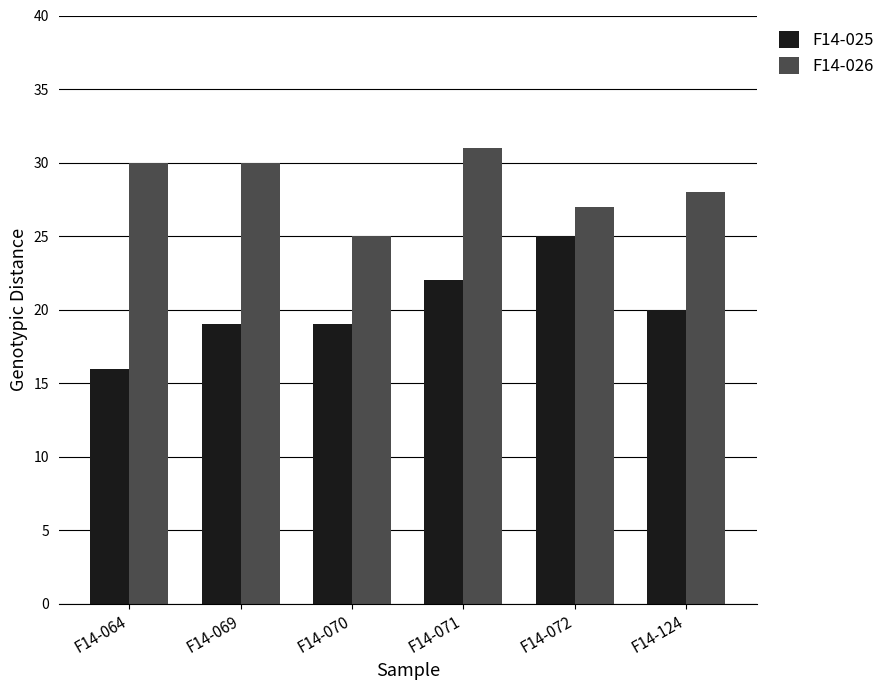

Which category has the lowest value across all series?

F14-064